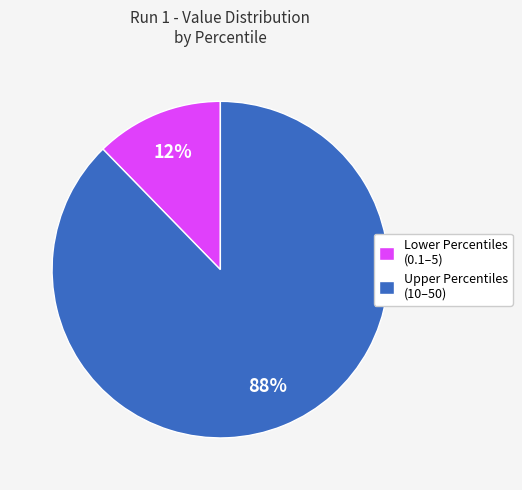

How many segments does this pie chart have?

2